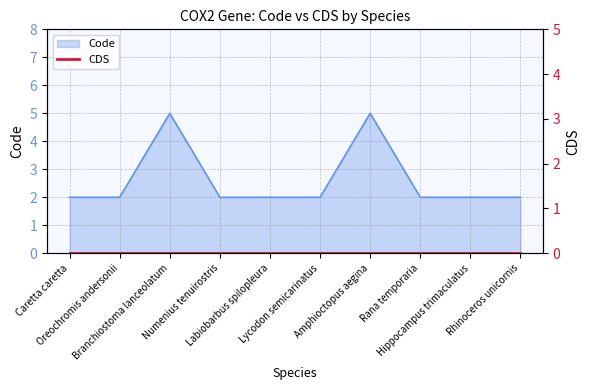

What is the approximate value at Oreochromis andersonii?

2